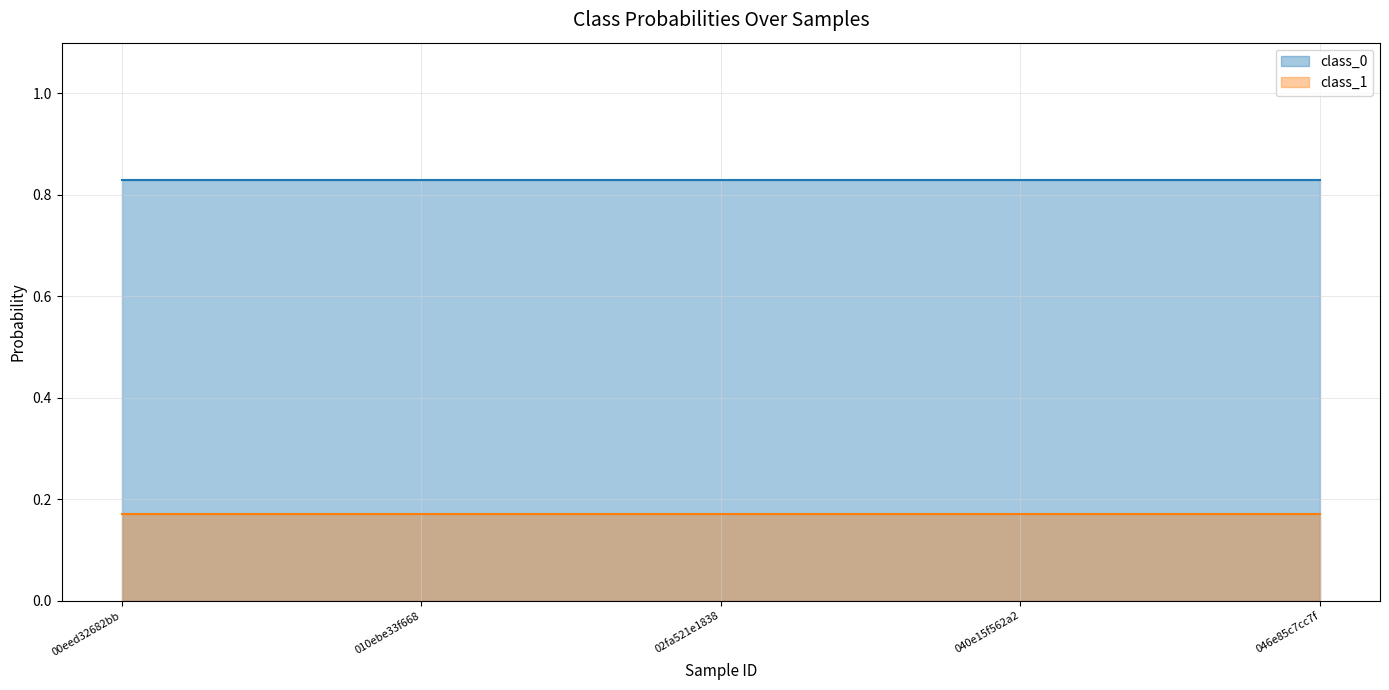

What is the sum of all class_1 values?

0.9